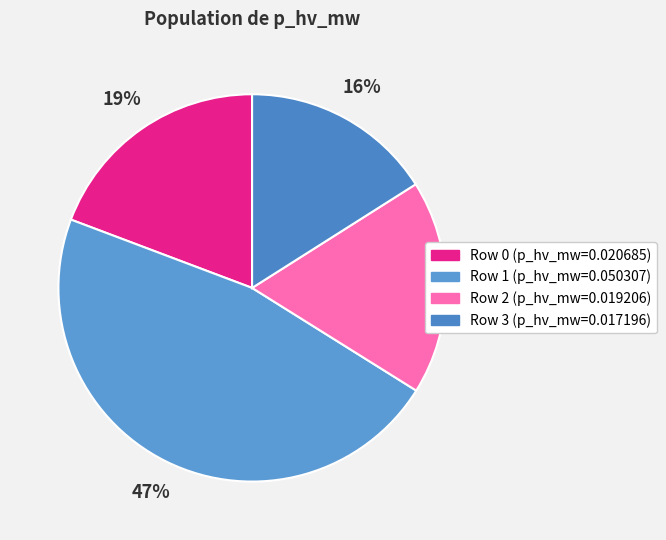

Does any single category account for the majority?

No